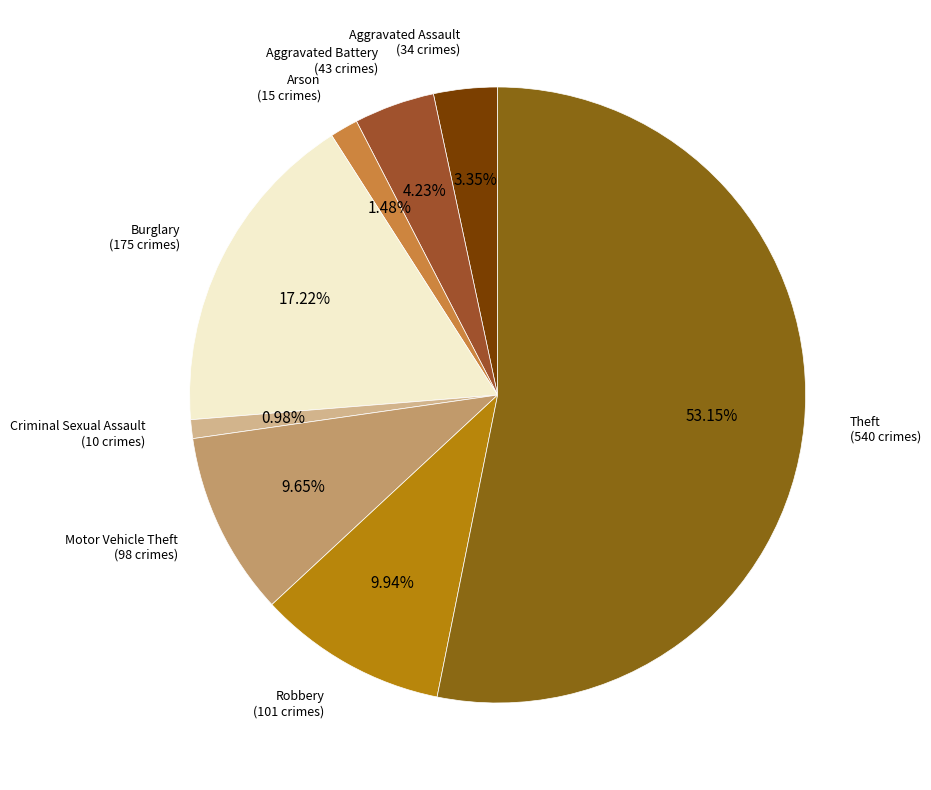

To the nearest percent, what is the difference between the largest and smallest slice percentages?

52%